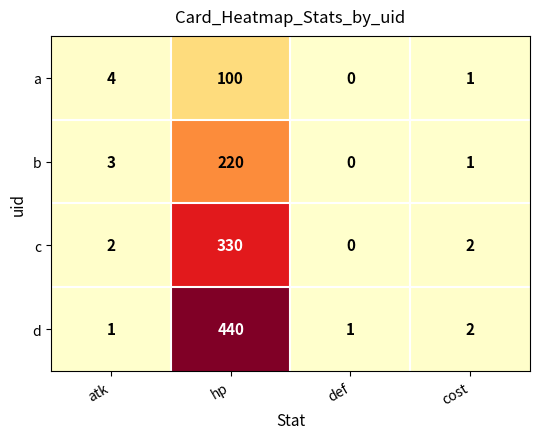

Rank the series by their maximum value, from lowest to highest.

a, b, c, d